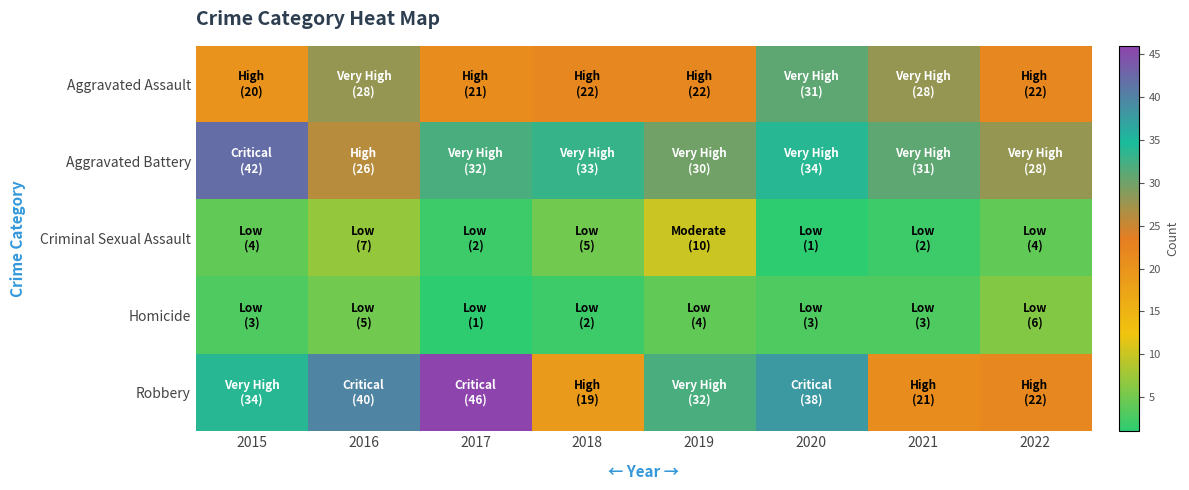

Which series has the largest total across all categories?

Aggravated Battery